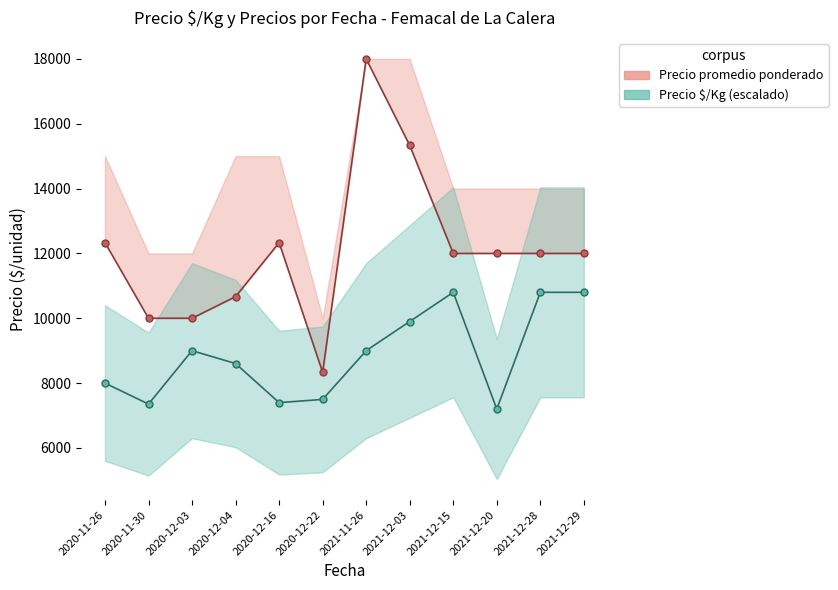

True or false: Precio promedio ponderado has a value of 3242.2 at 2020-12-16.

False